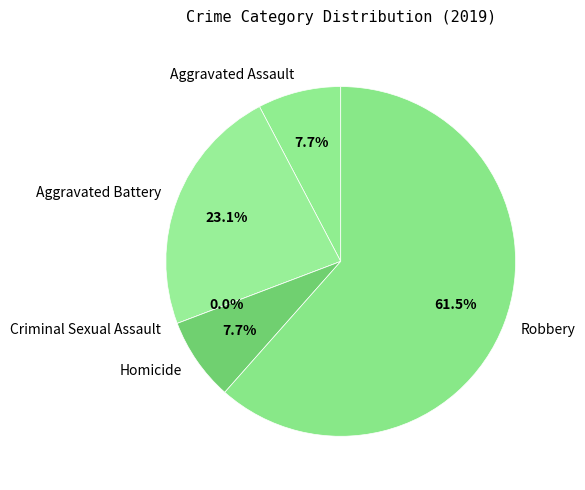

Which has a higher value, Robbery or Aggravated Assault?

Robbery